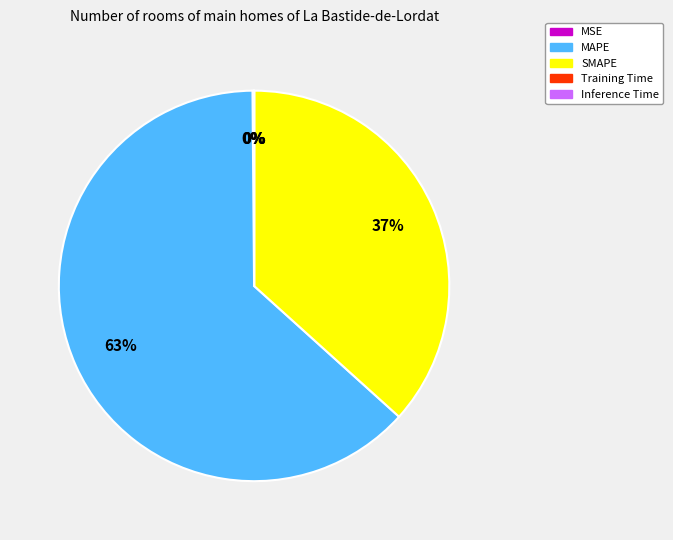

Is it true that MAPE is 63% of the pie?

True